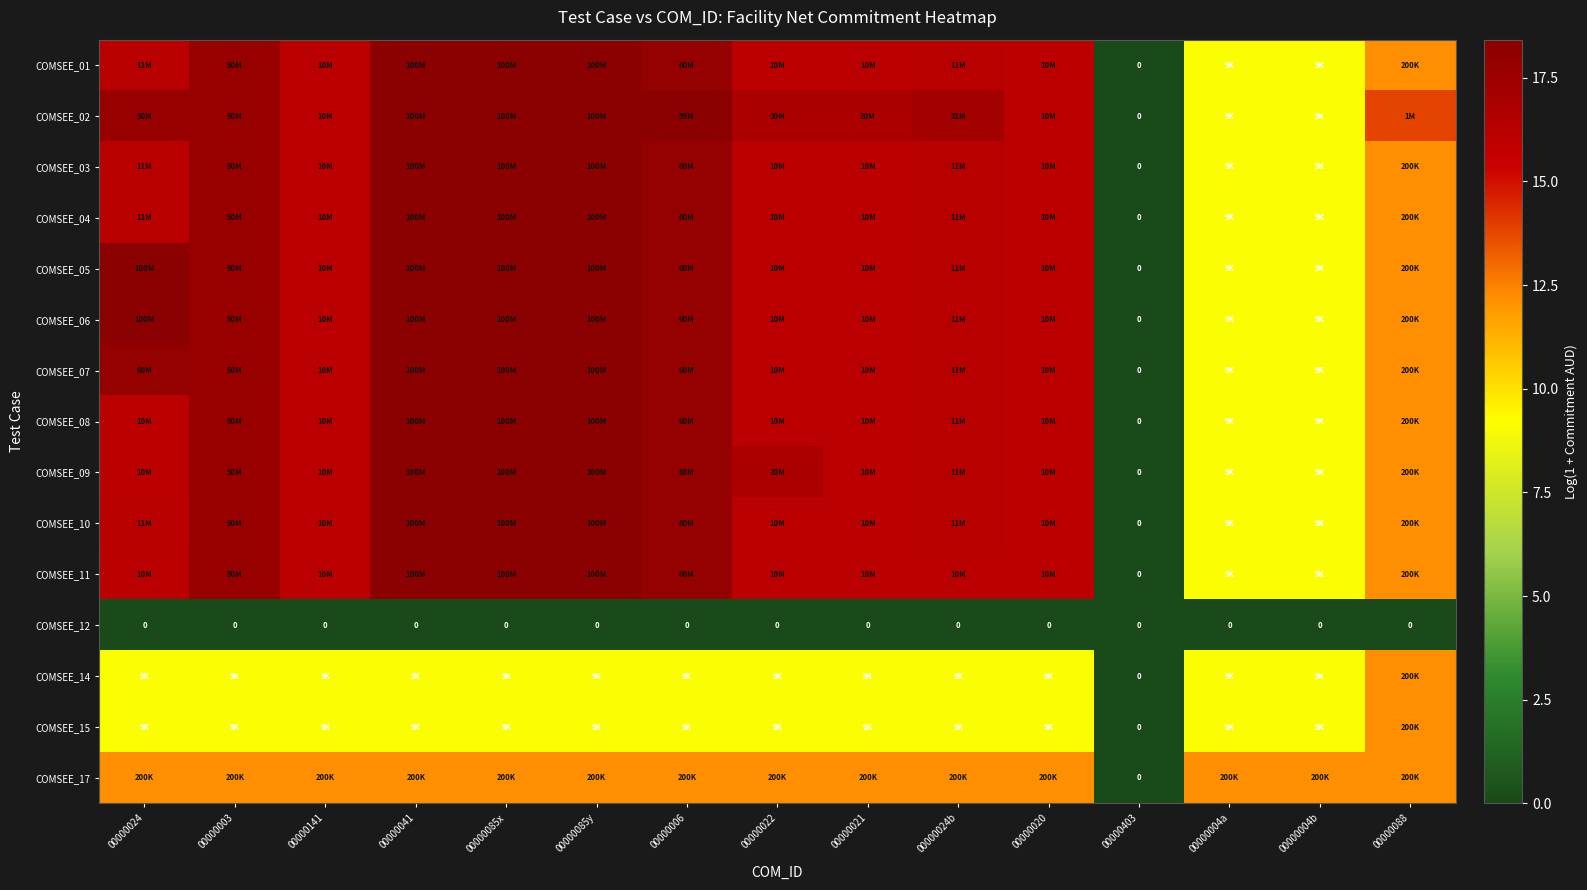

At which category does the chart reach its minimum across all series?

00000403